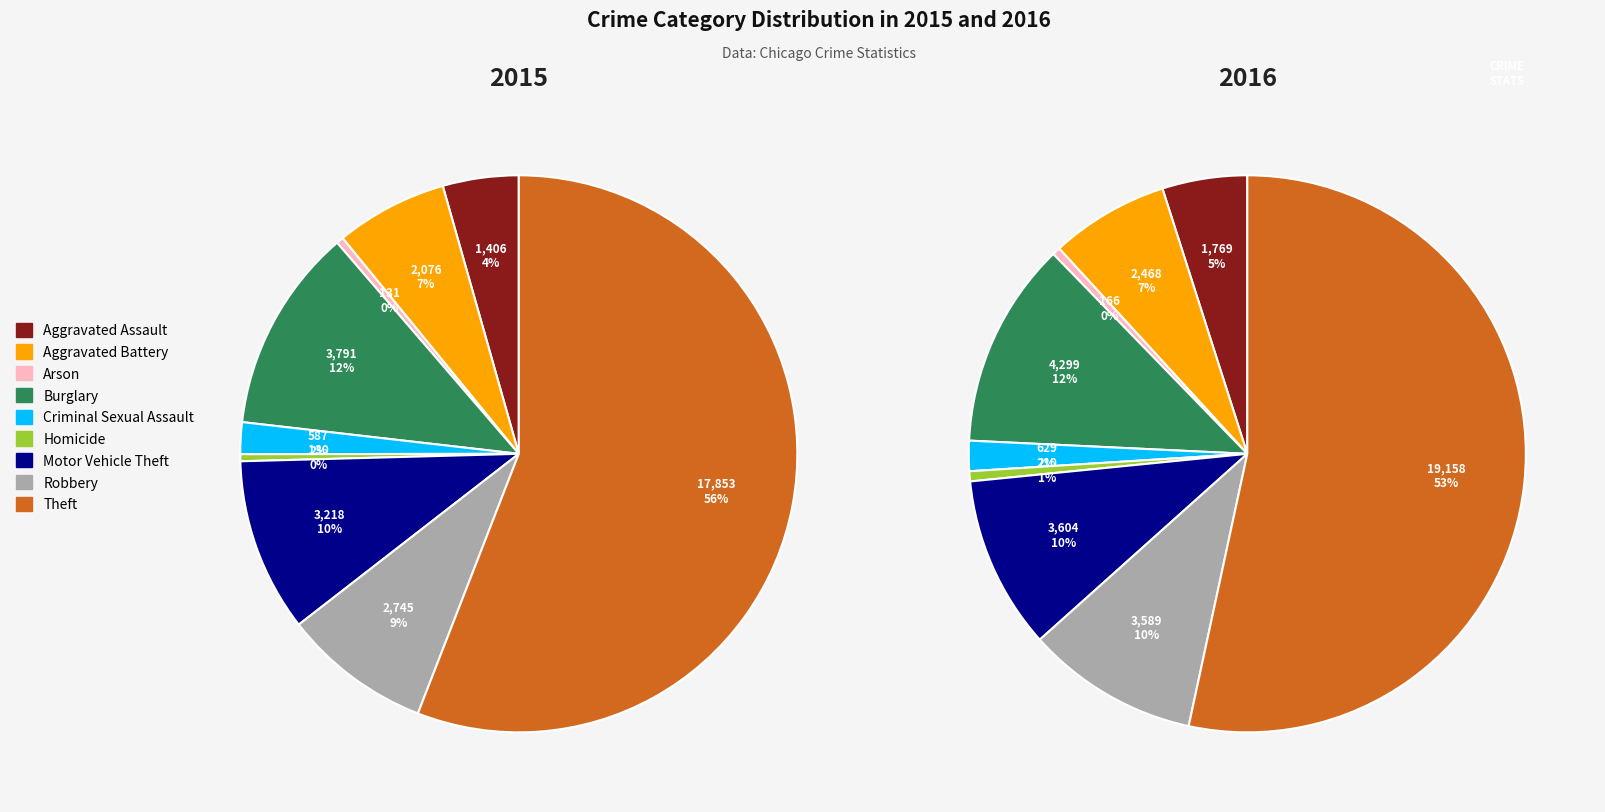

What percentage is the Motor Vehicle Theft slice, to the nearest percent?

10%